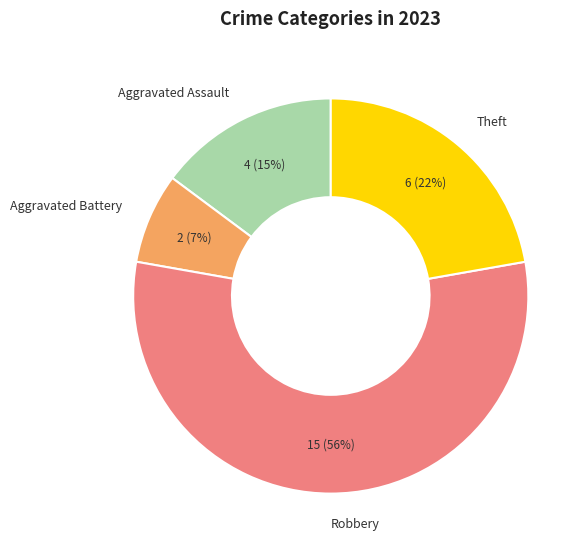

Which has a higher value, Aggravated Battery or Theft?

Theft